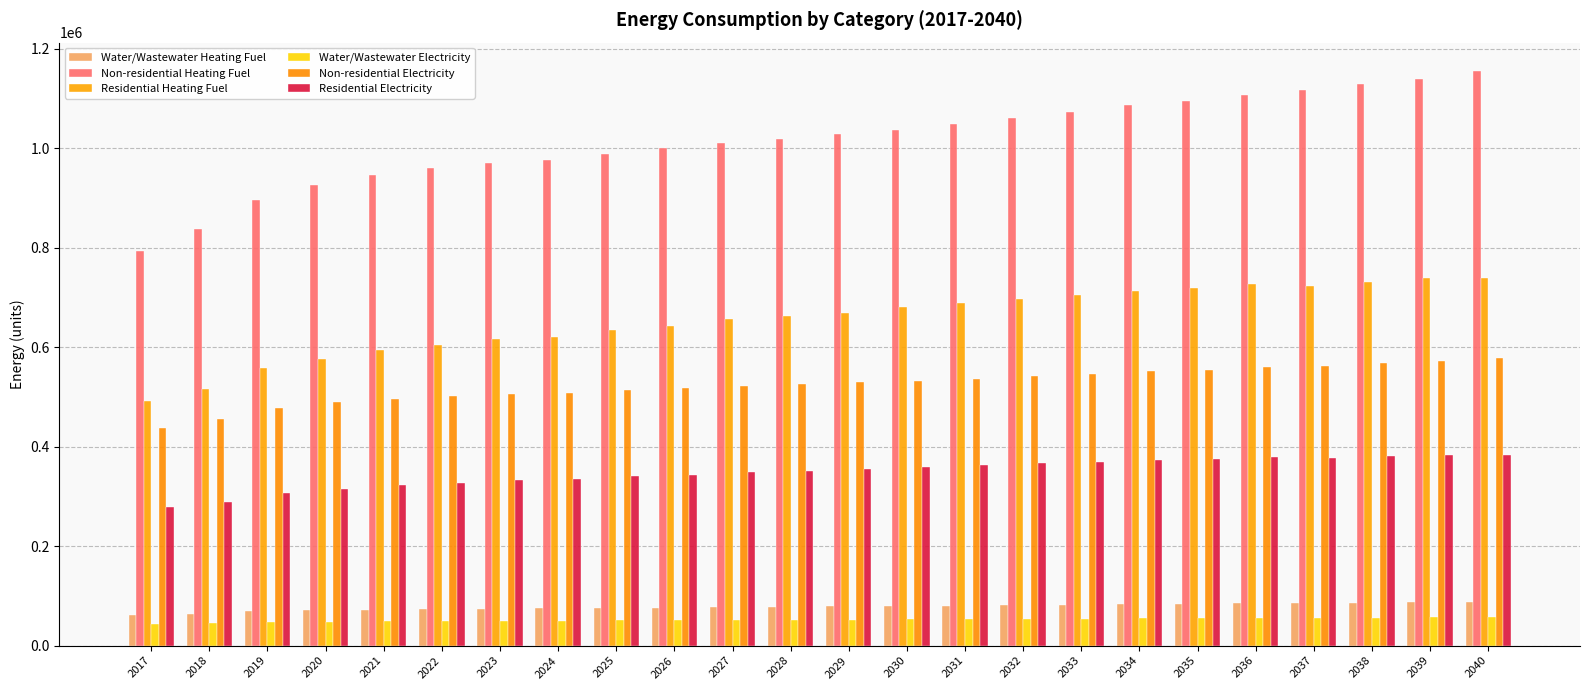

What is the average value of the Water/Wastewater Electricity series?

51862.5